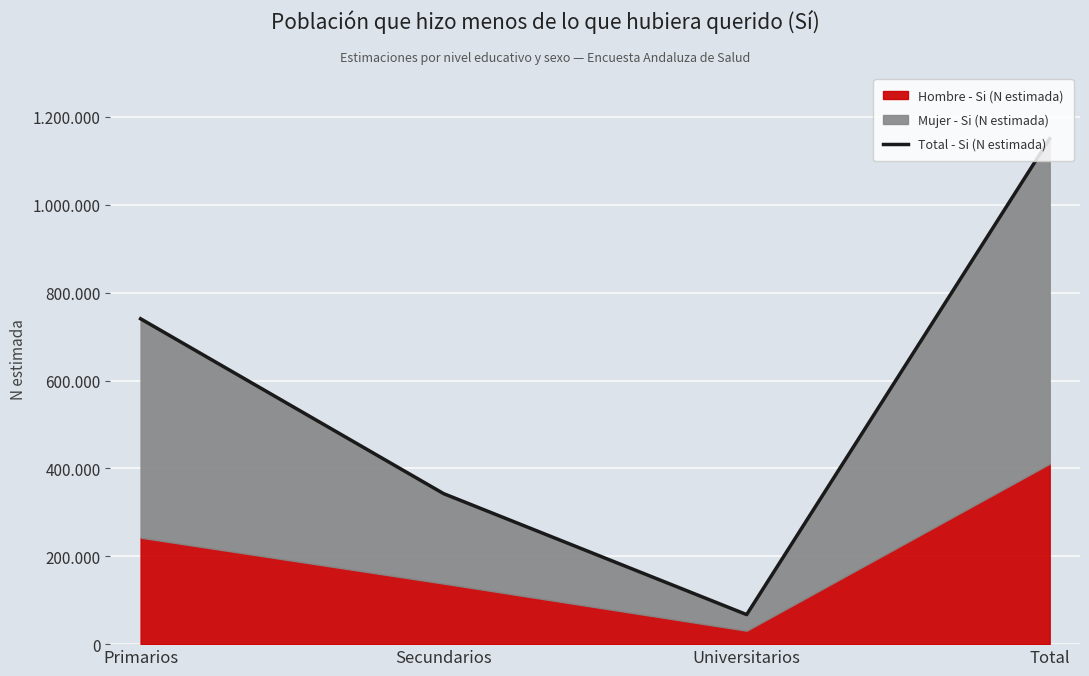

Which label corresponds to the smallest value in the chart?

Universitarios